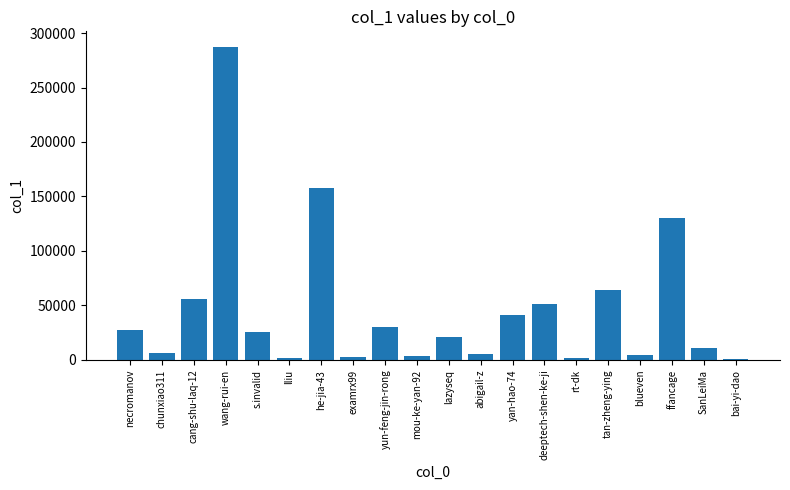

Where is the data nearest to the value 143900?

ffancage